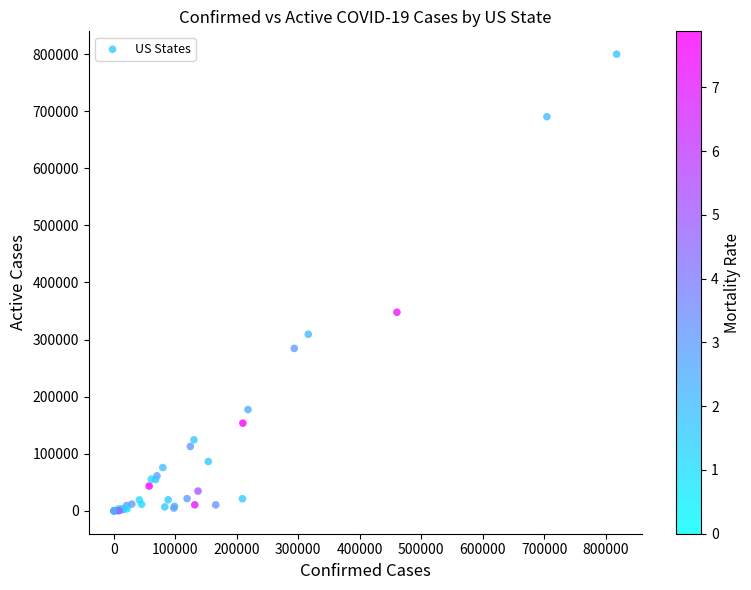

What Y value in the scatter plot is closest to 399936?

347856